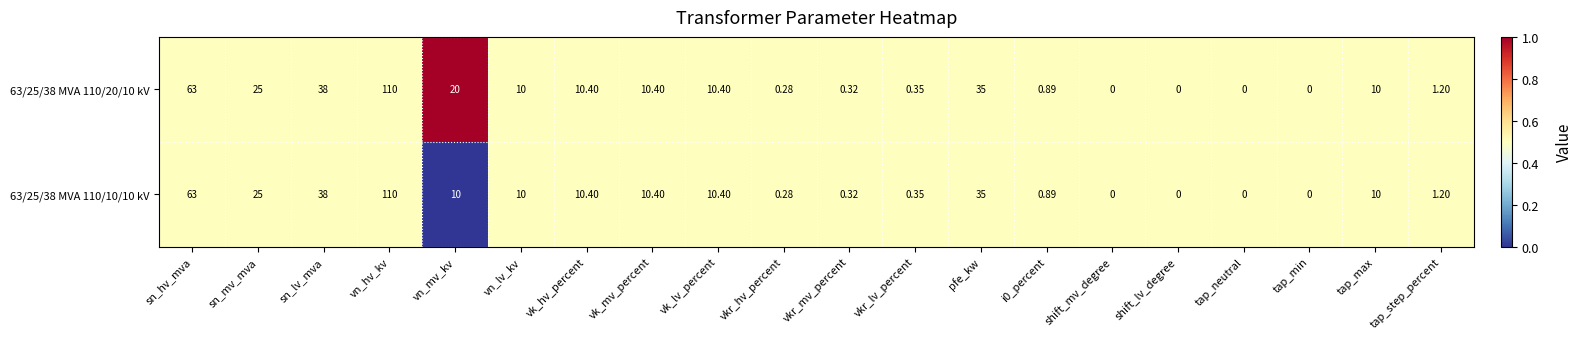

Which category has the highest value in the 63/25/38 MVA 110/10/10 kV series?

vn_hv_kv